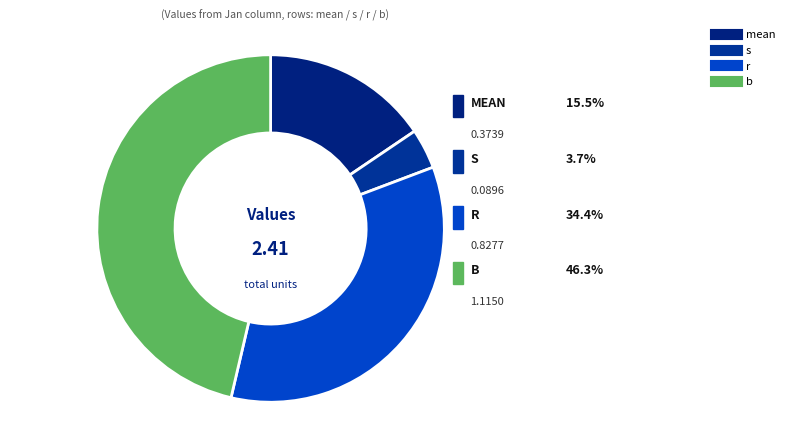

How many segments does this pie chart have?

4